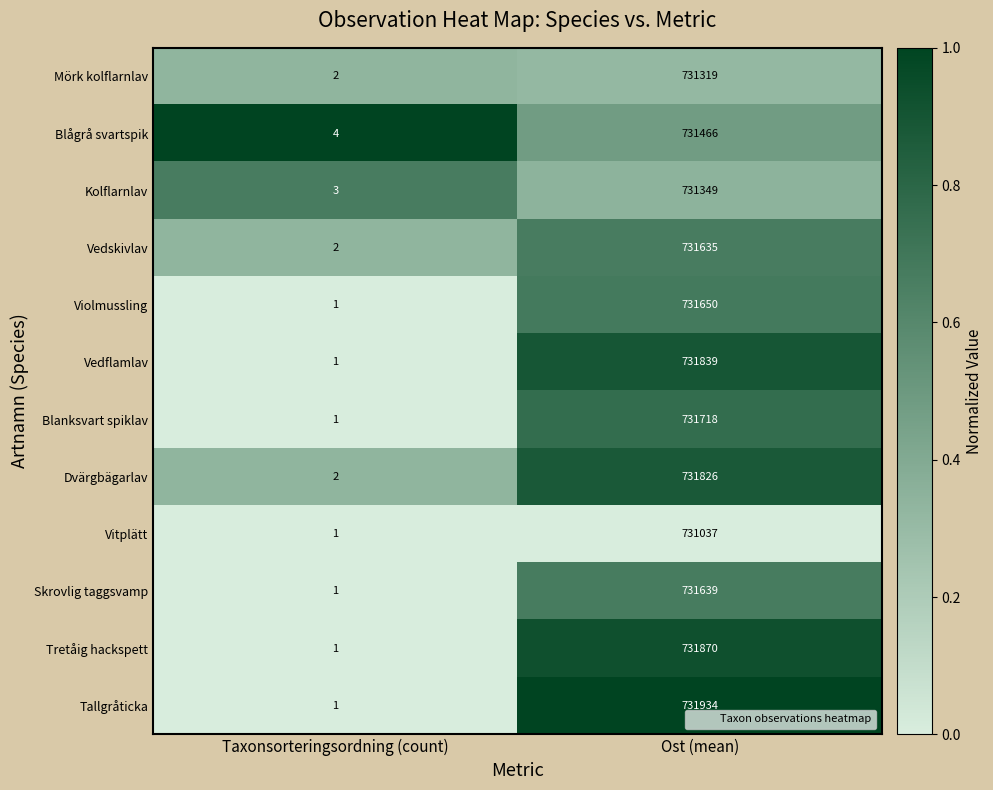

Reading right to left, transcribe all the data shown in this chart.

Mörk kolflarnlav: 731319	2
Blågrå svartspik: 731466	4
Kolflarnlav: 731349	3
Vedskivlav: 731635	2
Violmussling: 731650	1
Vedflamlav: 731839	1
Blanksvart spiklav: 731718	1
Dvärgbägarlav: 731826	2
Vitplätt: 731037	1
Skrovlig taggsvamp: 731639	1
Tretåig hackspett: 731870	1
Tallgråticka: 731934	1